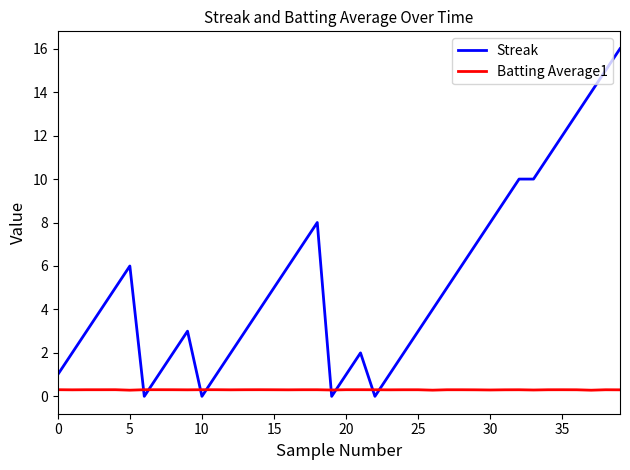

Is this an area chart (filled region under the line)?

No